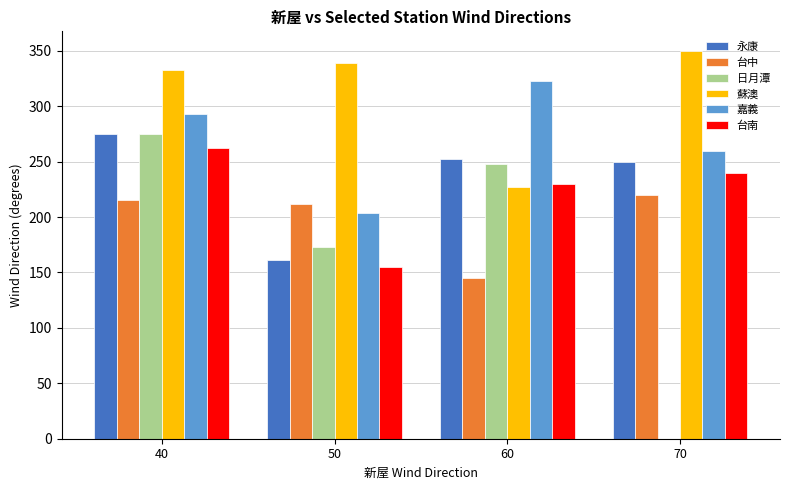

What is the greatest value displayed?

350.0